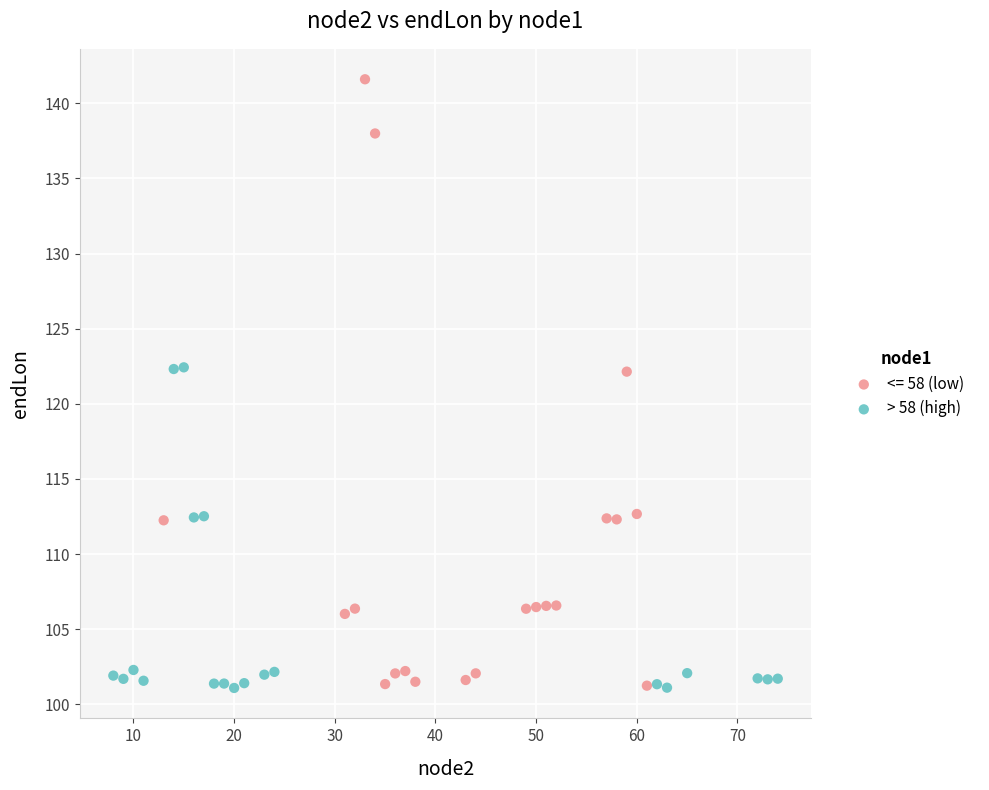

Which series has the widest spread of Y values?

<= 58 (low)